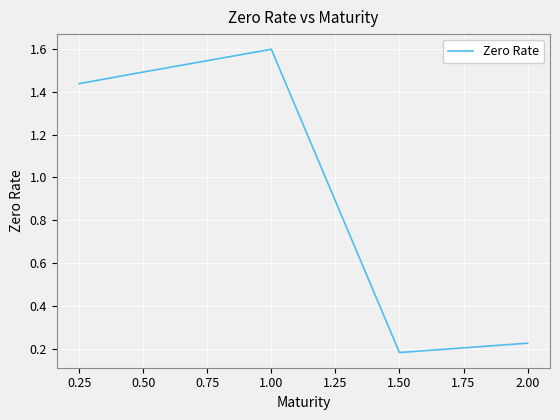

What is the maximum value shown in the chart?

1.6